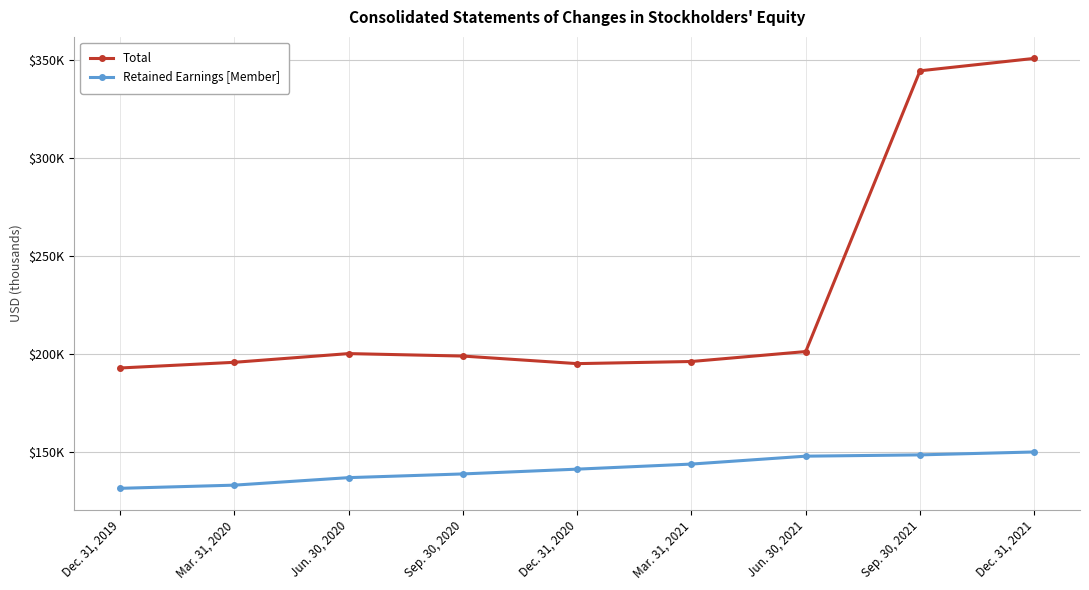

What are all the series names shown in the legend?

Total, Retained Earnings [Member]